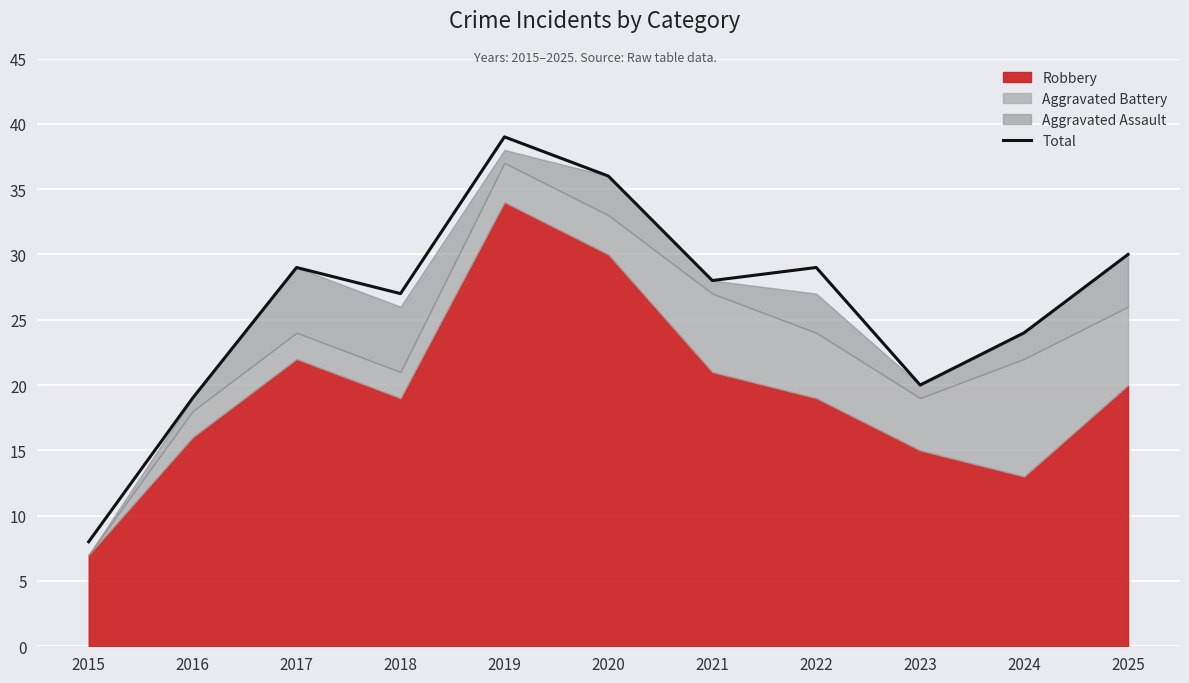

What is the difference between the maximum and minimum values?

31